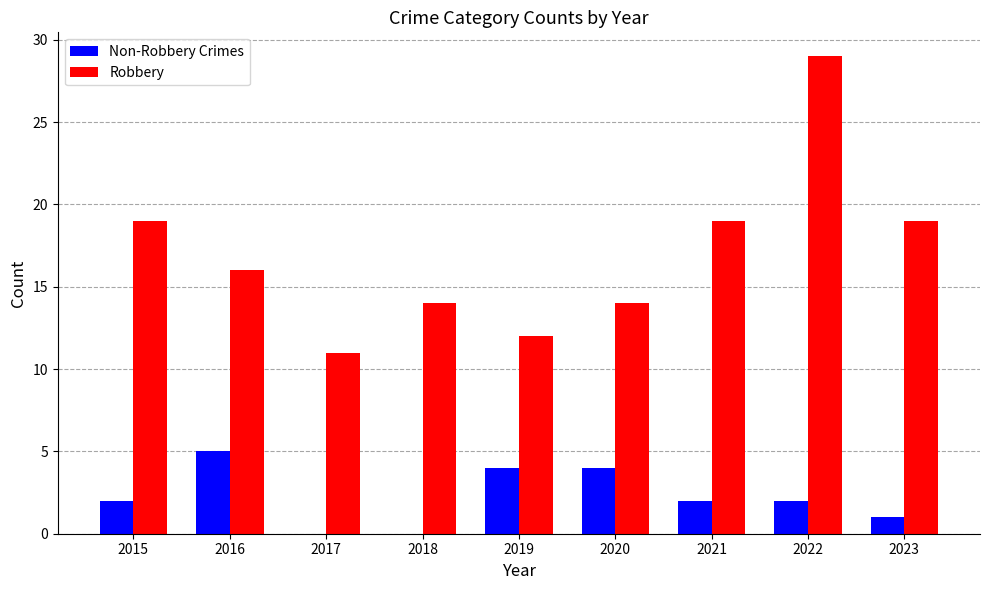

Is the value of Robbery at 2016 greater than the value of Non-Robbery Crimes at 2022?

Yes